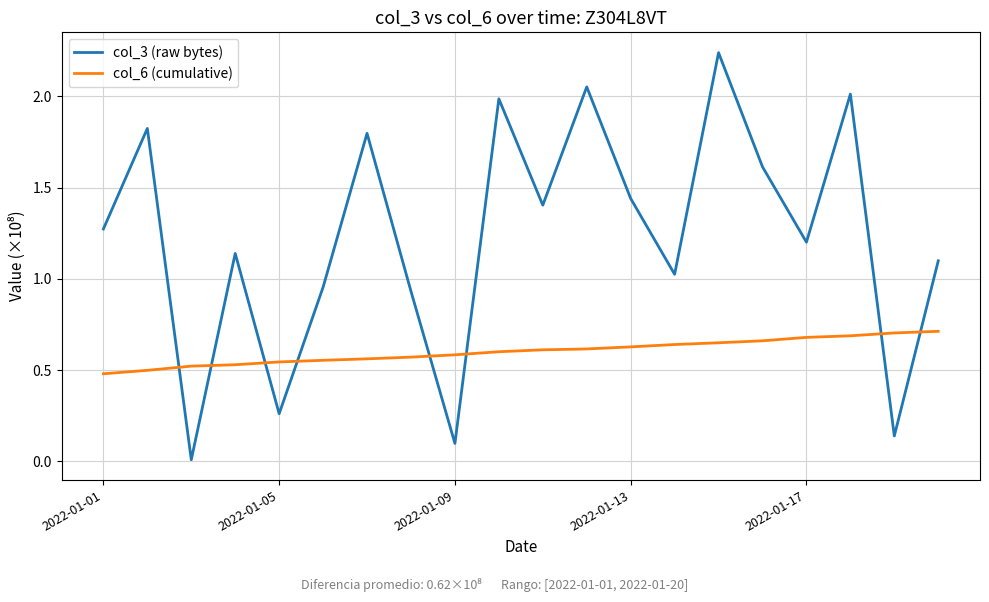

What is the sum of all col_6 (cumulative) values?

12.0